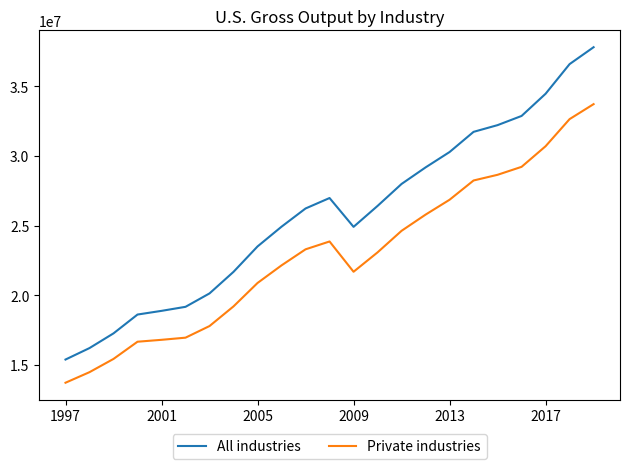

True or false: Private industries and All industries intersect in this chart.

False